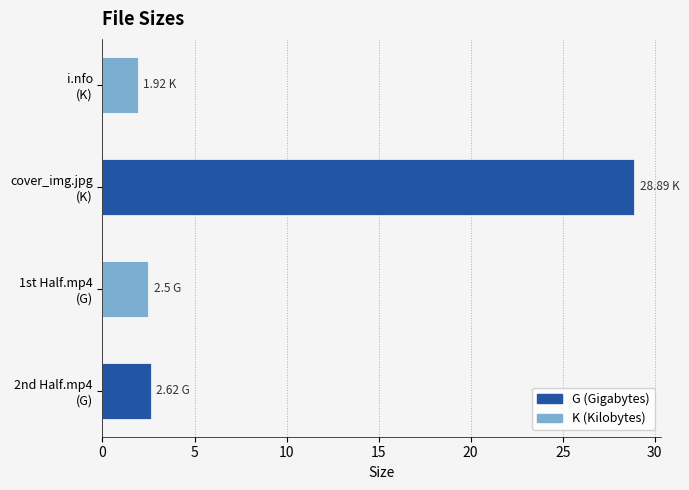

What is the average value?

9.0